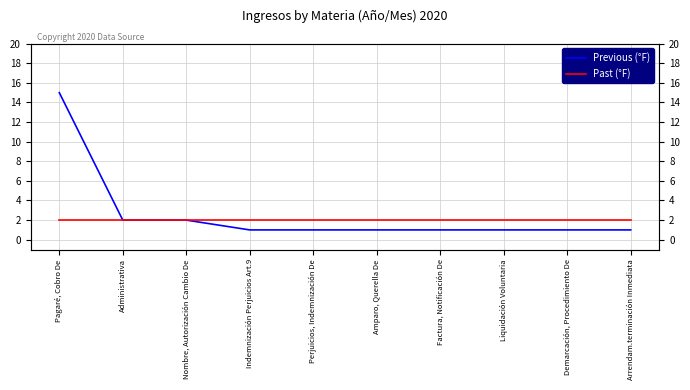

What is the difference between the highest and lowest values at Pagaré, Cobro De?

13